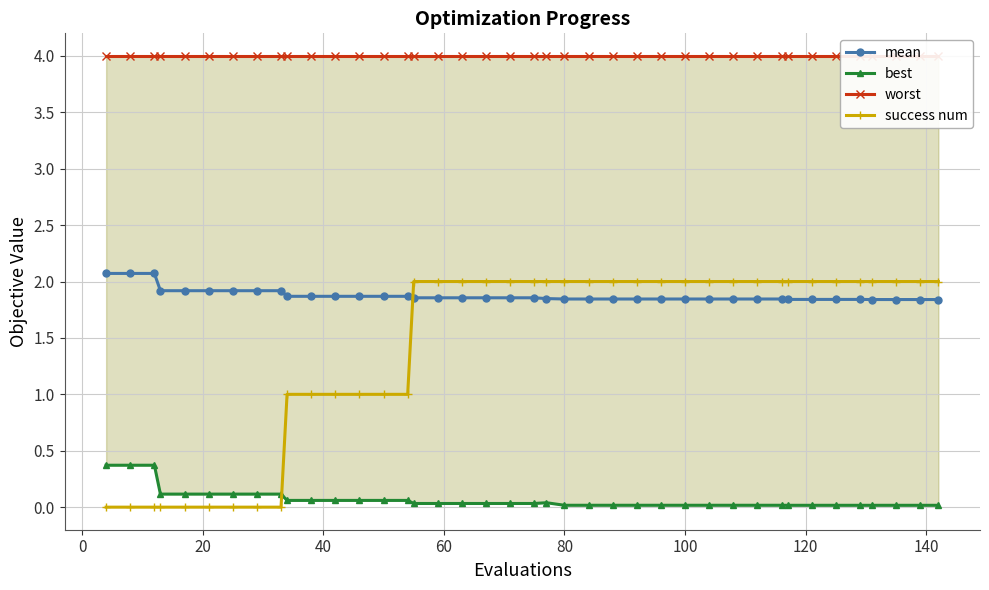

The value of mean at 28 is 1.0. True or false?

False